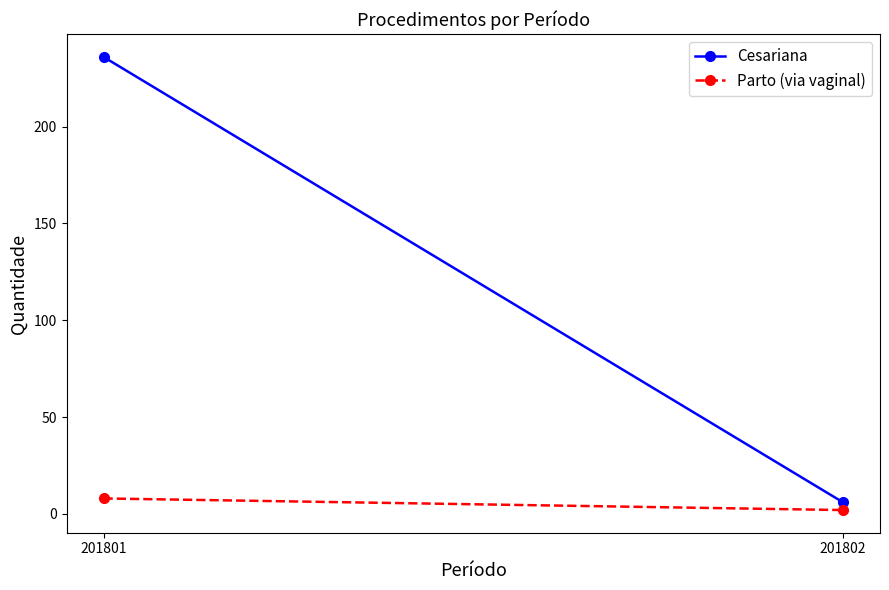

What is the minimum value shown in the chart?

2